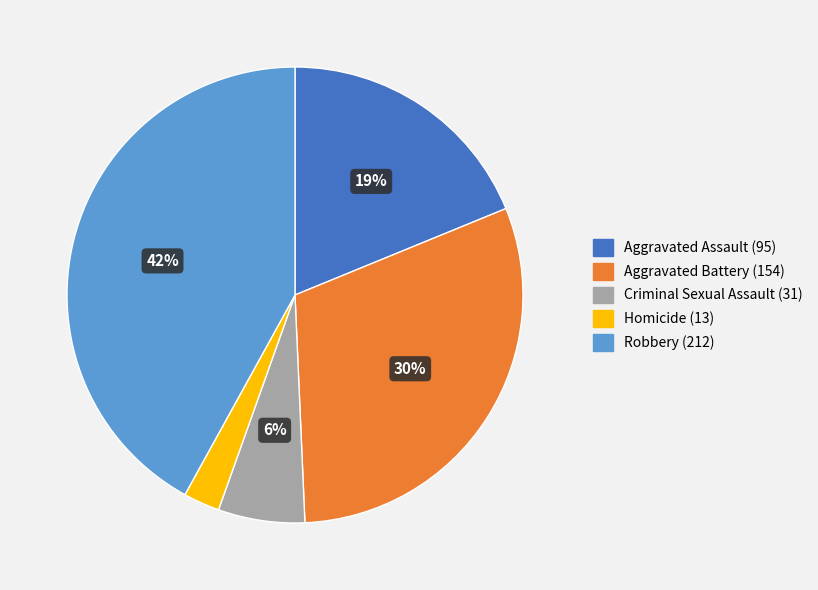

Rank the categories by value from lowest to highest.

Homicide, Criminal Sexual Assault, Aggravated Assault, Aggravated Battery, Robbery